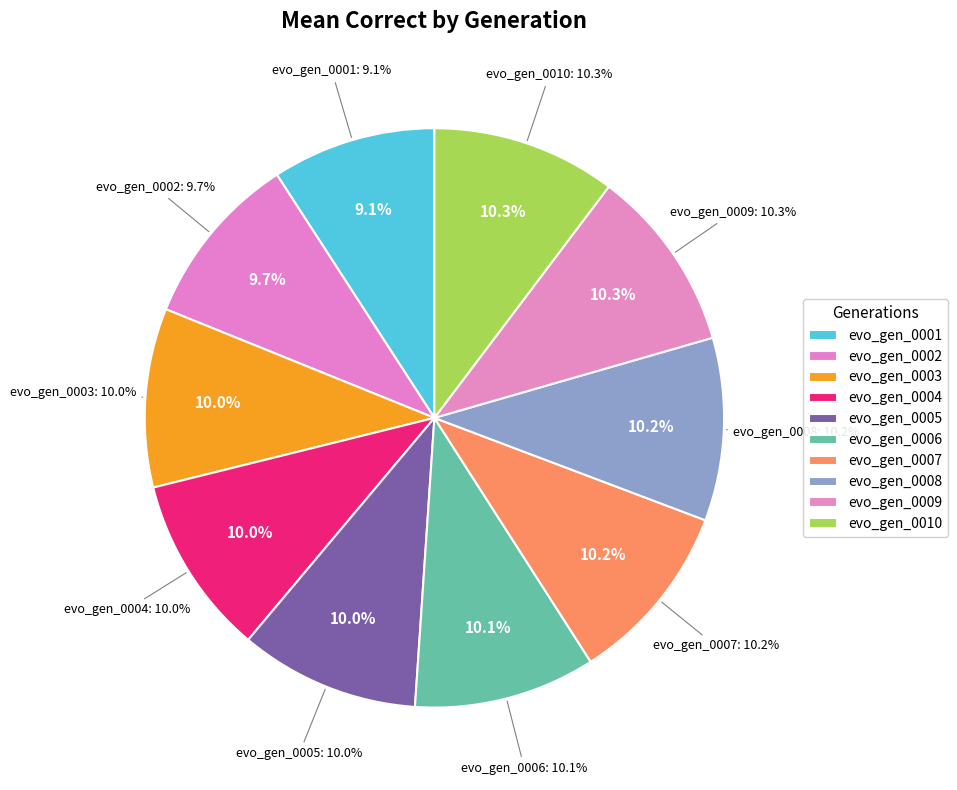

Rank the categories by value from lowest to highest.

evo_gen_0001, evo_gen_0002, evo_gen_0003, evo_gen_0004, evo_gen_0005, evo_gen_0006, evo_gen_0007, evo_gen_0008, evo_gen_0009, evo_gen_0010